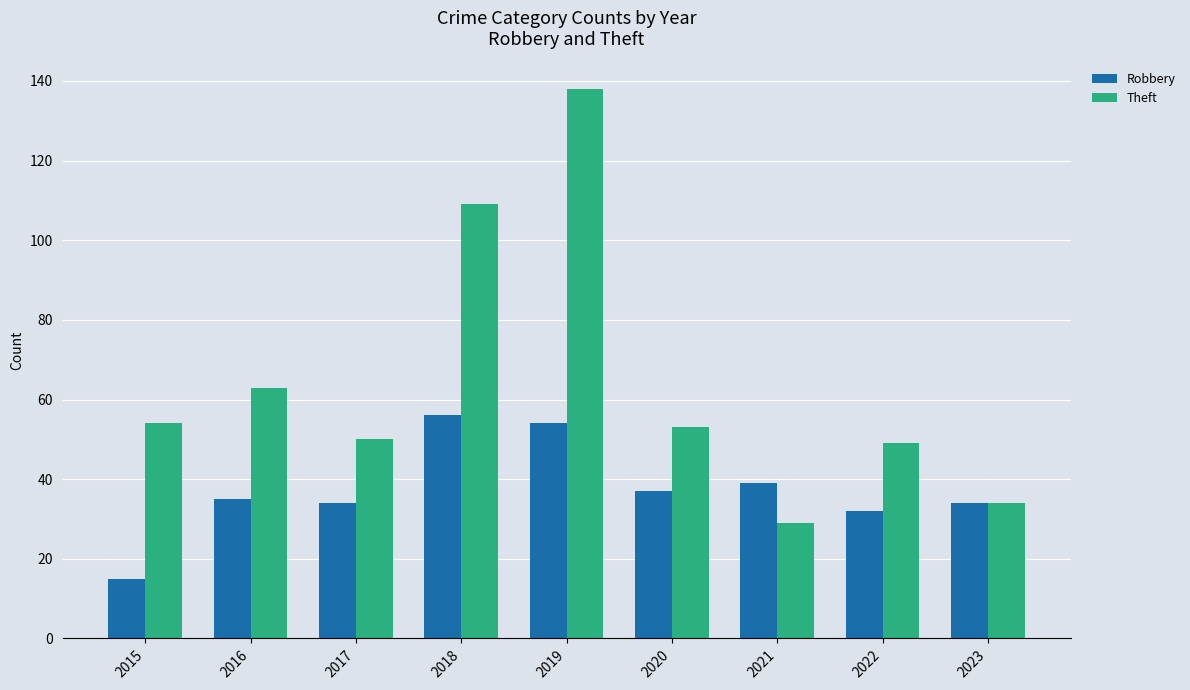

What is the difference between the highest and lowest values at 2021?

10